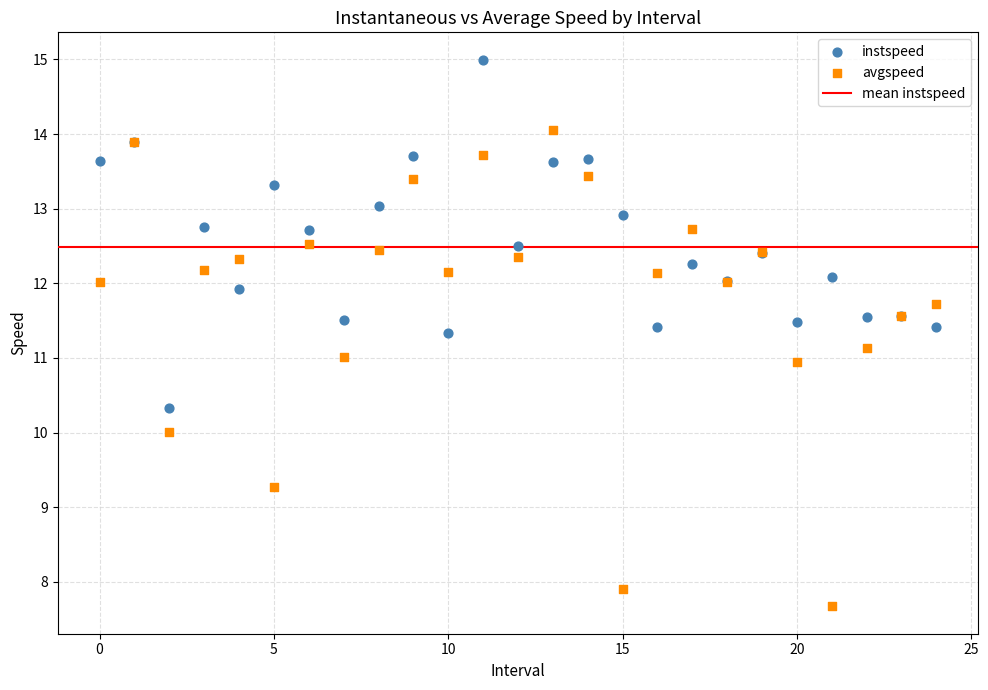

Which series contains the lowest Y value?

avgspeed